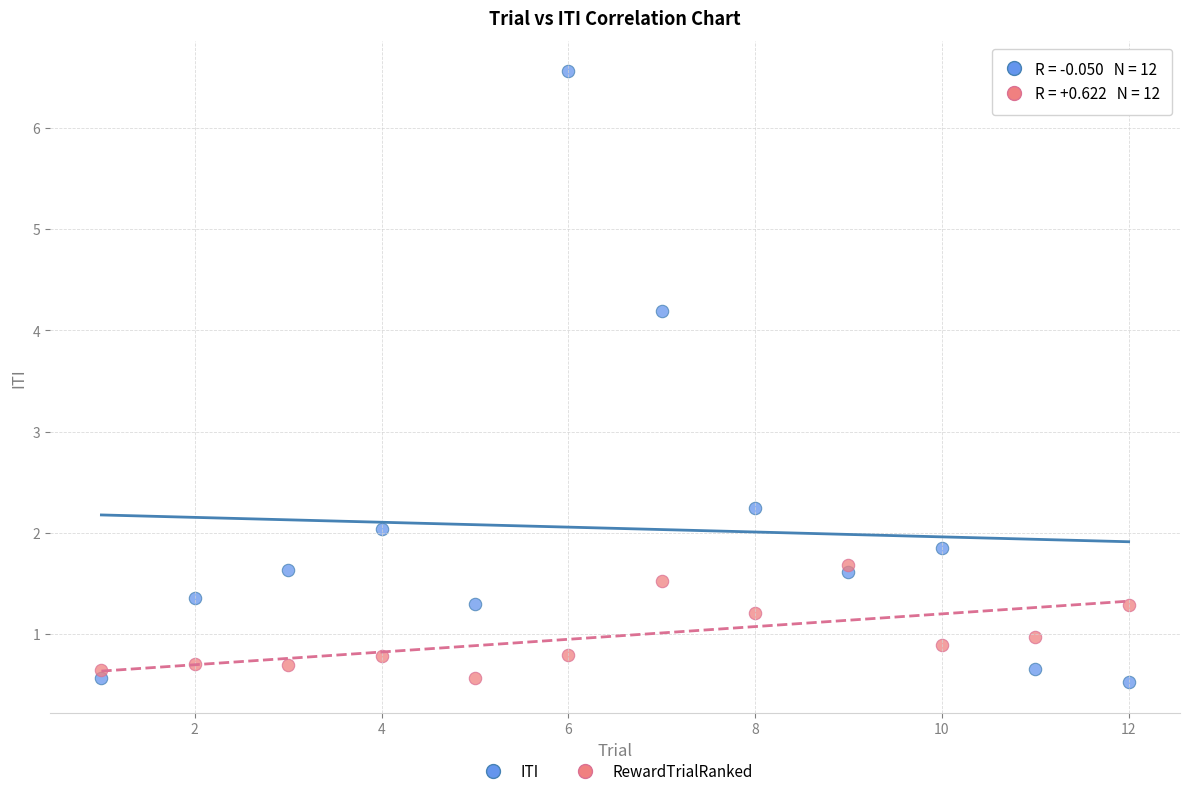

In the ITI series, what Y value is closest to 3?

2.2